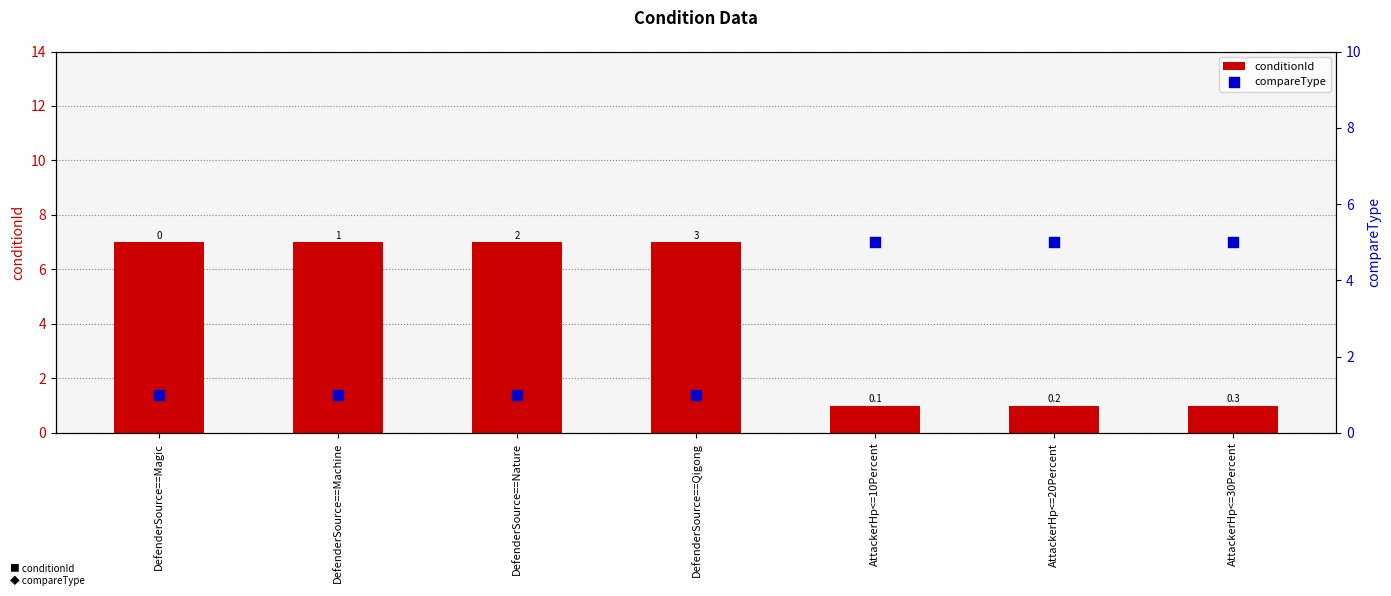

Is the value of compareType at DefenderSource==Nature greater than the value of conditionId at DefenderSource==Machine?

No